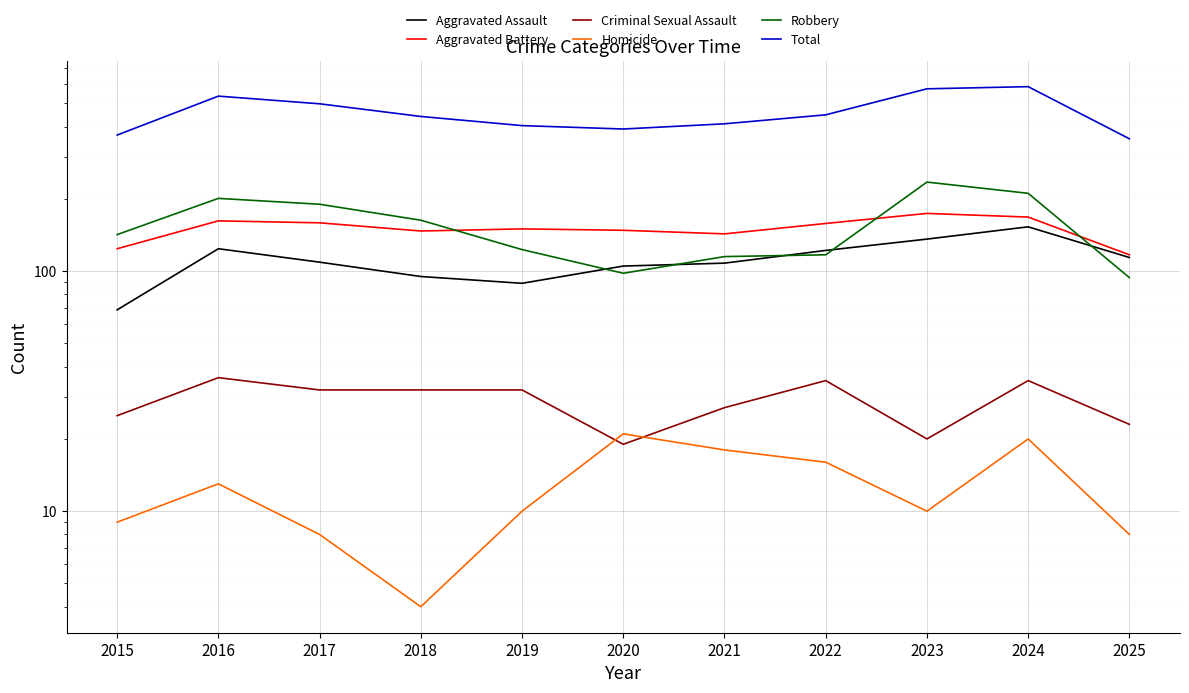

Which series has the largest range (max minus min)?

Total